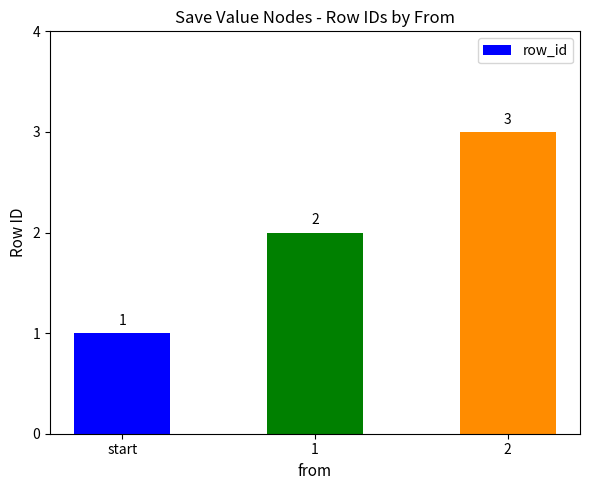

What is the change in value from start to 2?

+2